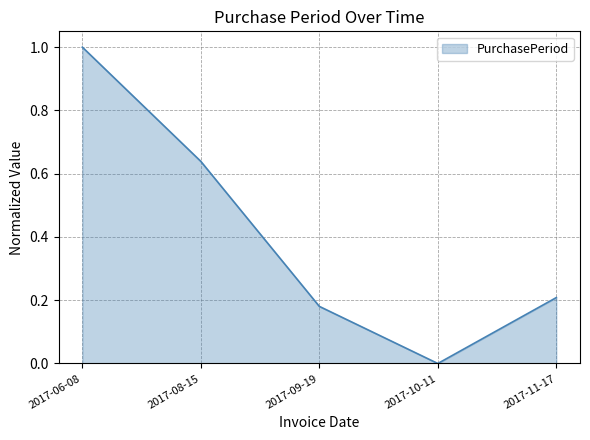

Count the number of categories in the chart.

5